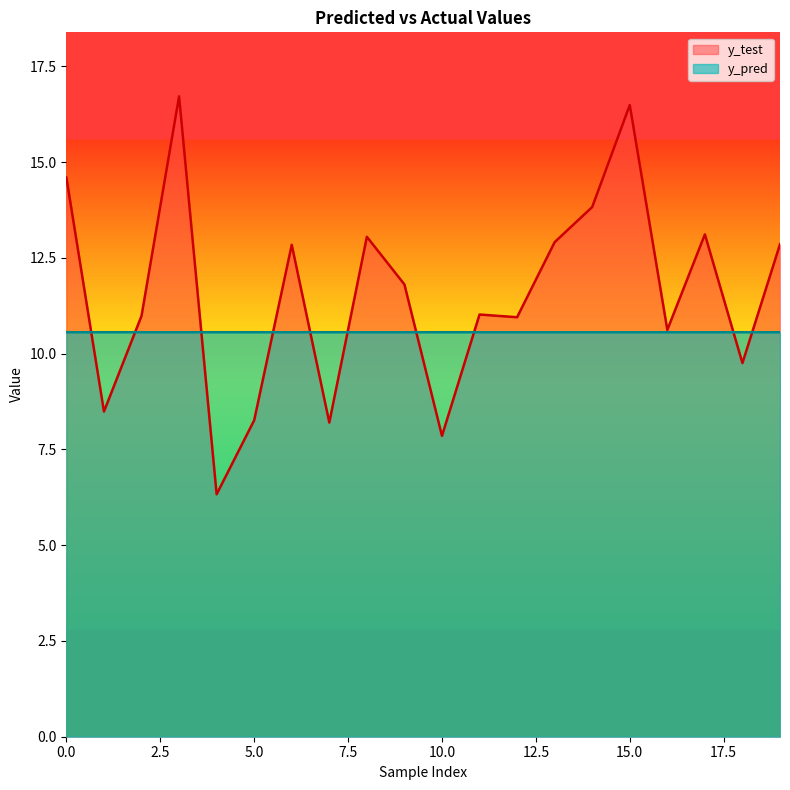

What is the value of the y_pred point at the 4th from the left?

10.6